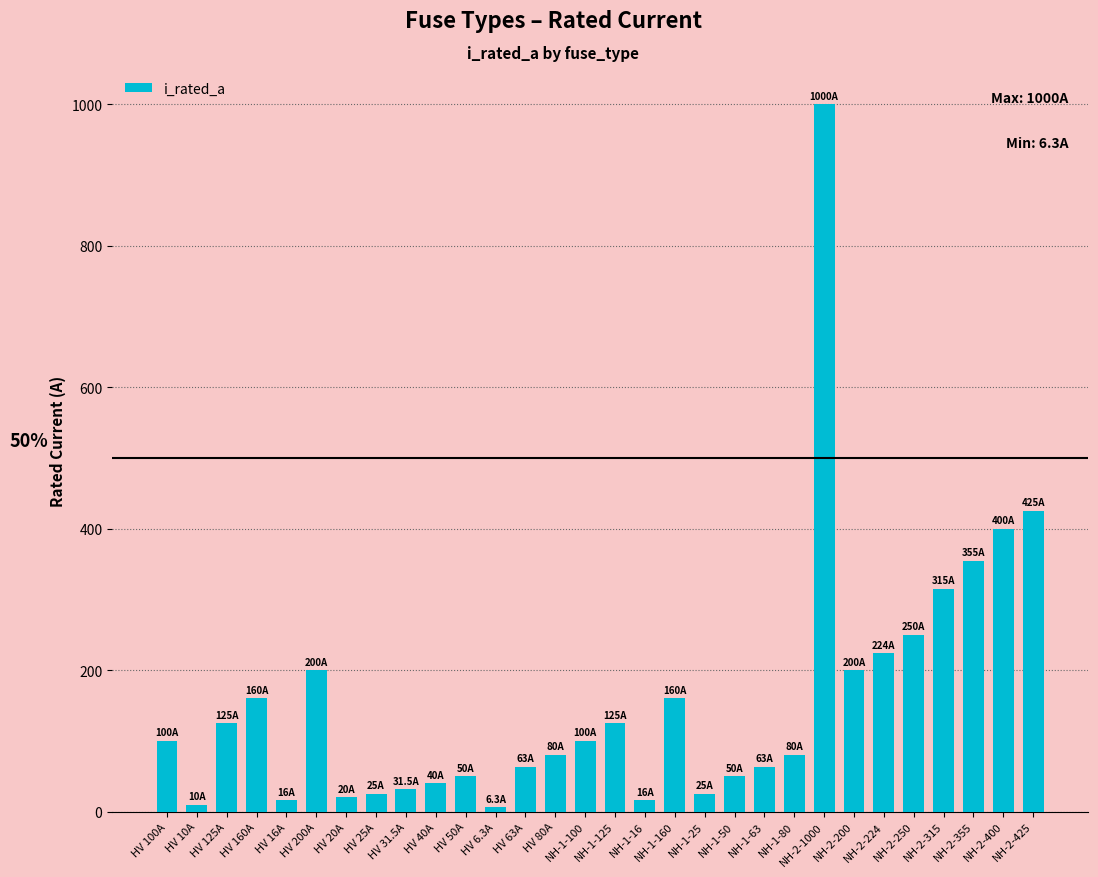

What is the greatest value displayed?

1000.0